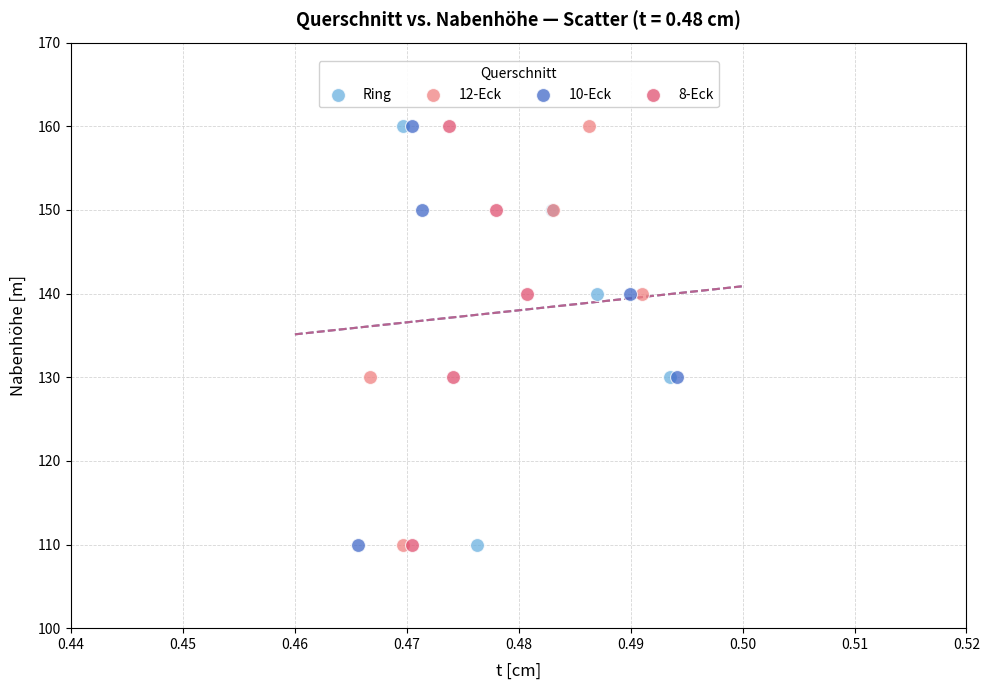

What are all the series names shown in the legend?

Ring, 12-Eck, 10-Eck, 8-Eck